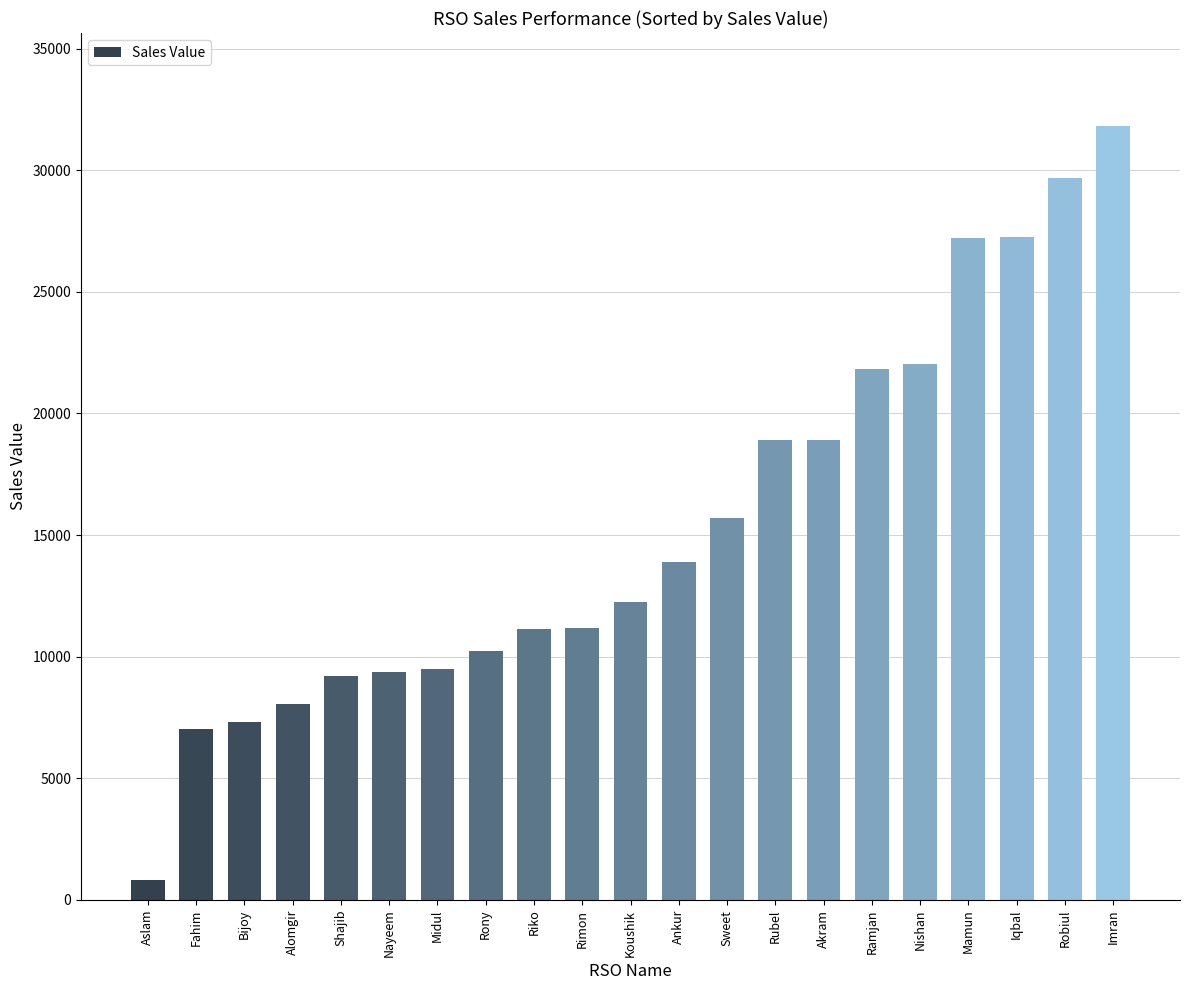

What is the ratio of the value at Nishan to the value at Iqbal?

0.8